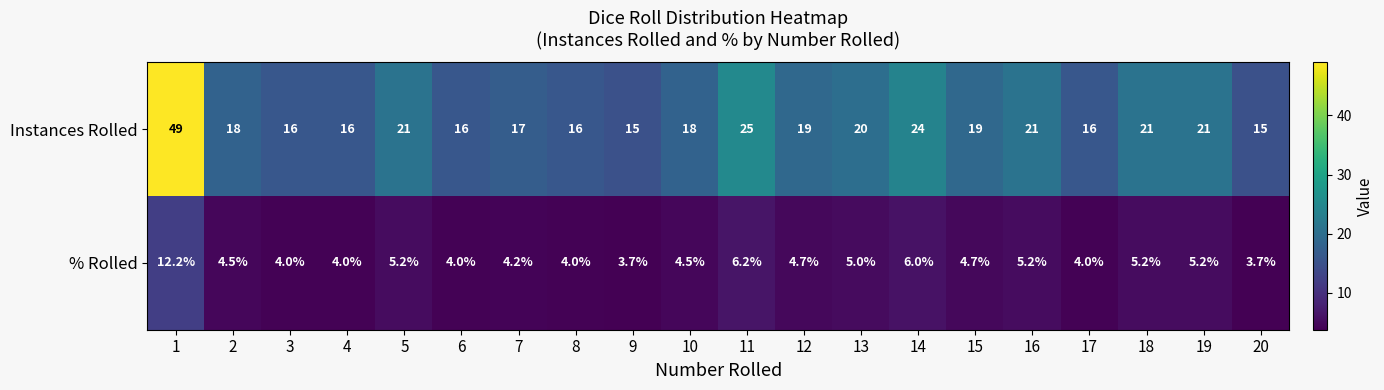

Rank the series at 11 from highest to lowest value.

Instances Rolled, % Rolled